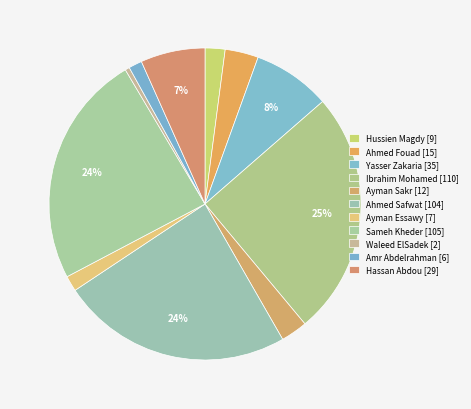

To the nearest percent, what portion does Ayman Essawy represent?

2%